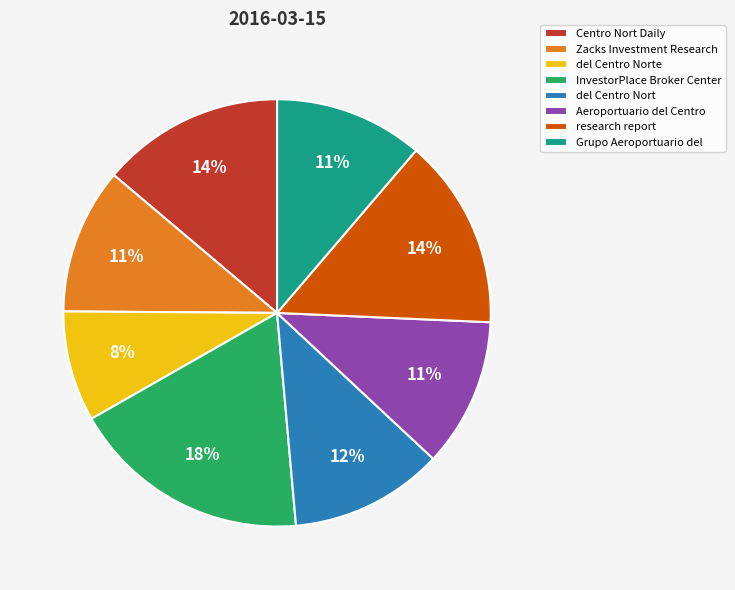

To the nearest percent, what is the difference between the largest and smallest slice percentages?

10%